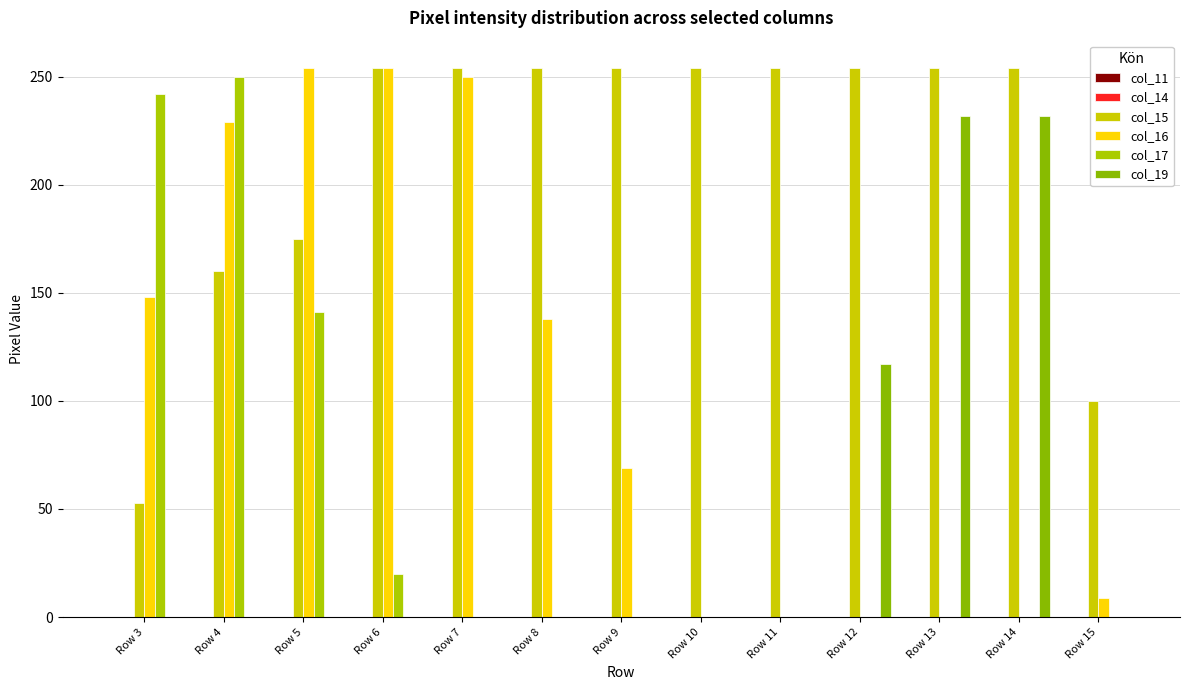

At which category is the sum across all series the highest?

Row 4